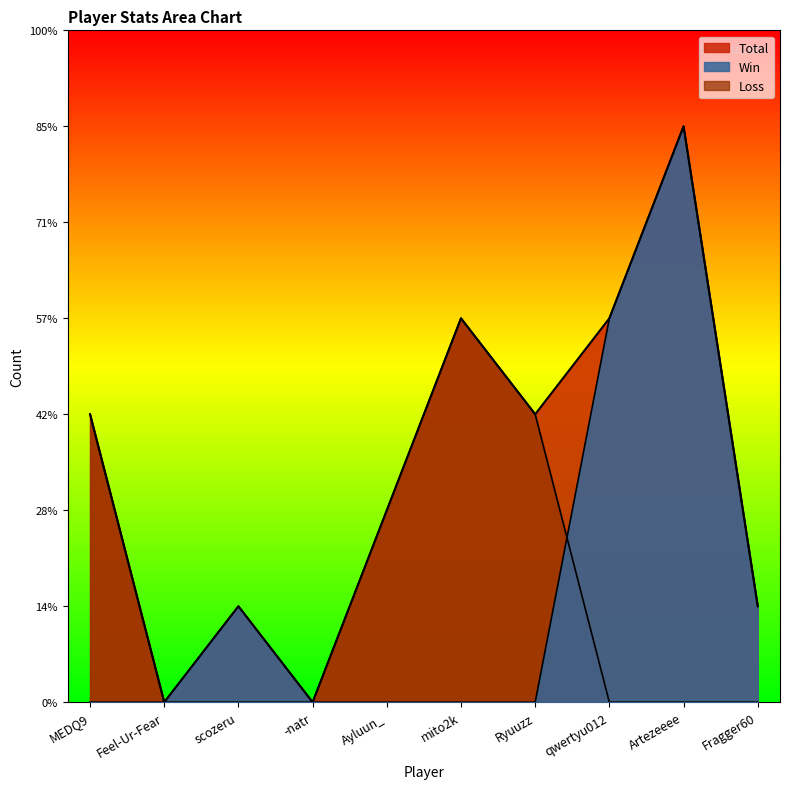

Which series has the largest total across all categories?

Total